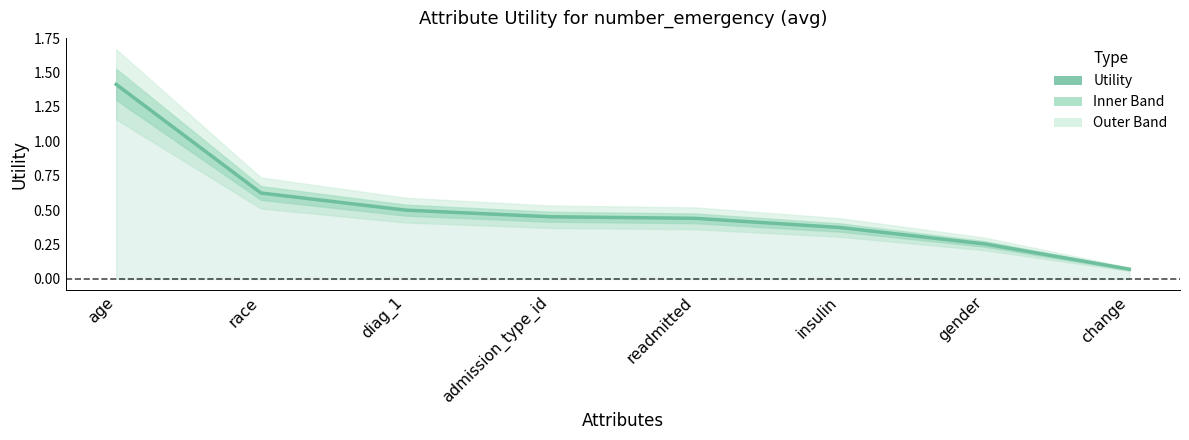

Count the number of data series in this chart.

1